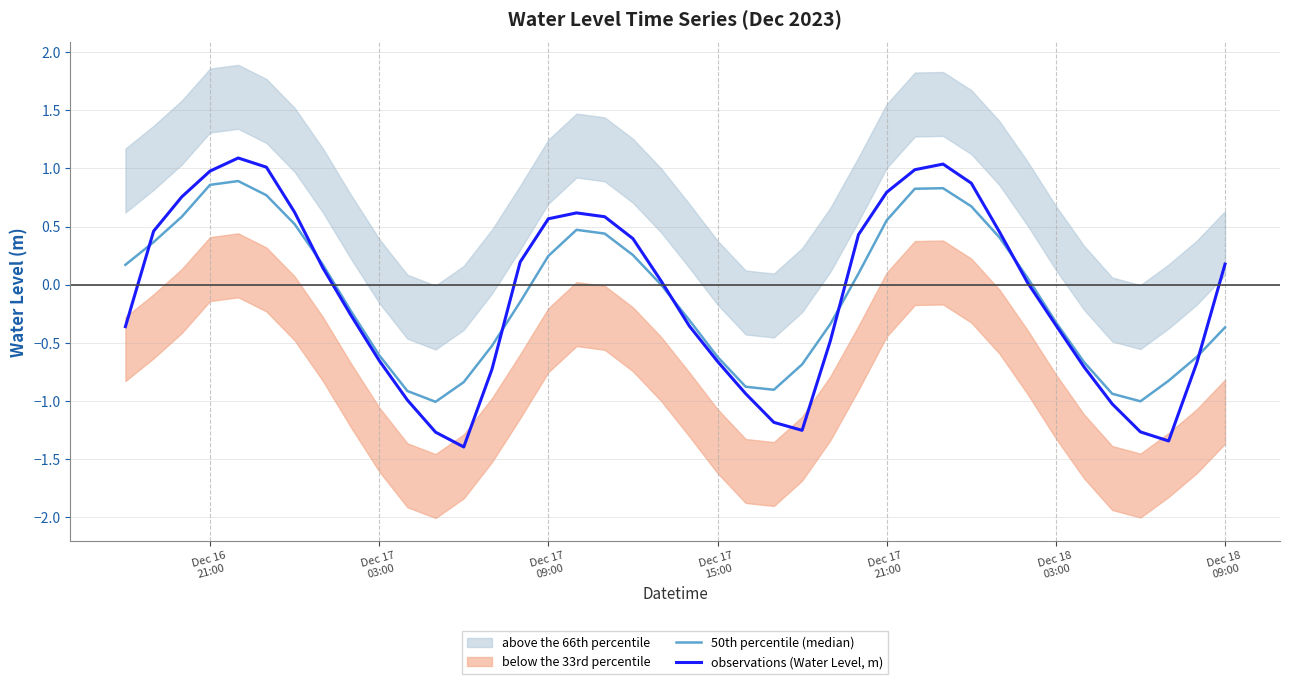

Reading right to left, extract all data points from this chart.

50th percentile (median): -0.4	-0.6	-0.8	-1.0	-0.9	-0.7	-0.3	0.1	0.4	0.7	0.8	0.8	0.6	0.1	-0.3	-0.7	-0.9	-0.9	-0.6	-0.3	-0.0	0.3	0.4	0.5	0.2	-0.1	-0.5	-0.8	-1.0	-0.9	-0.6	-0.2	0.2	0.5	0.8	0.9	0.9	0.6	0.4	0.2
observations (Water Level, m): 0.2	-0.7	-1.3	-1.3	-1.0	-0.7	-0.3	0.0	0.5	0.9	1.0	1.0	0.8	0.4	-0.5	-1.3	-1.2	-0.9	-0.7	-0.4	0.0	0.4	0.6	0.6	0.6	0.2	-0.7	-1.4	-1.3	-1.0	-0.7	-0.3	0.1	0.6	1.0	1.1	1.0	0.8	0.5	-0.4